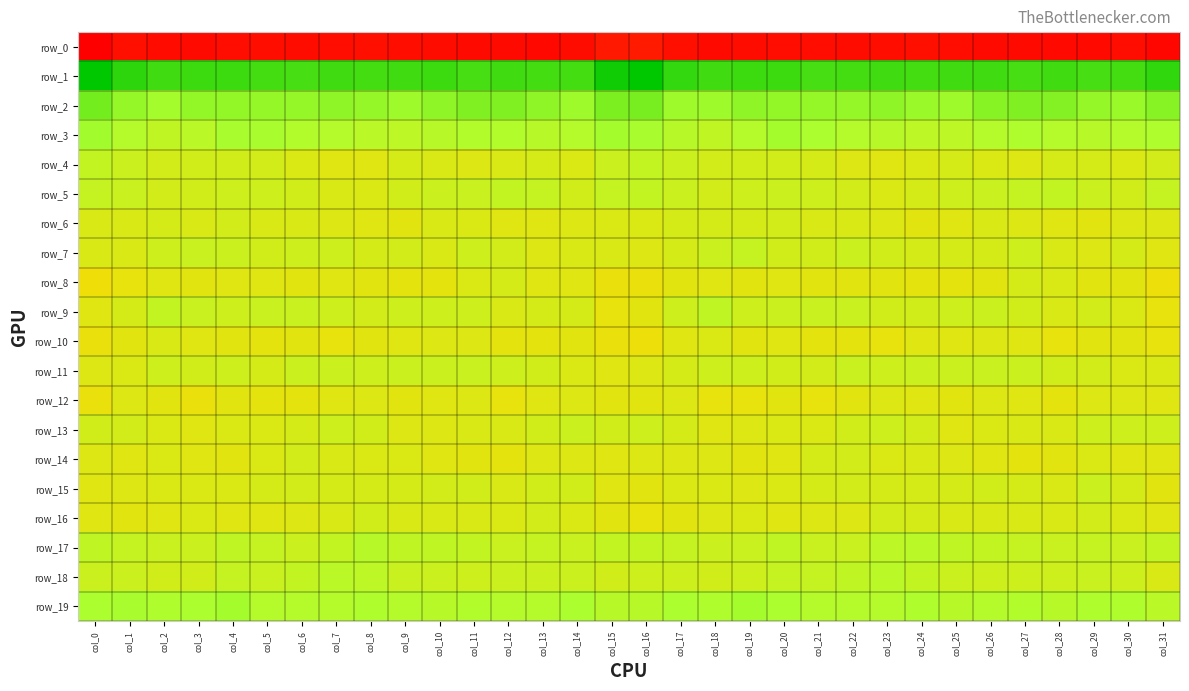

Rank the series at col_5 from highest to lowest value.

row_1, row_2, row_3, row_19, row_17, row_18, row_9, row_5, row_7, row_4, row_11, row_15, row_6, row_14, row_13, row_16, row_8, row_10, row_12, row_0